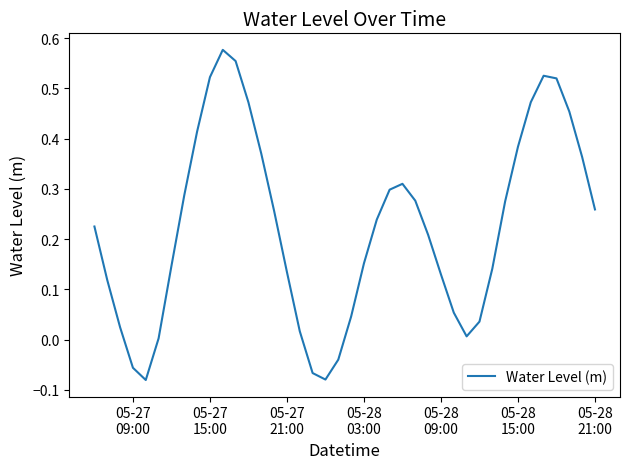

What is the difference between the maximum and minimum values?

0.7